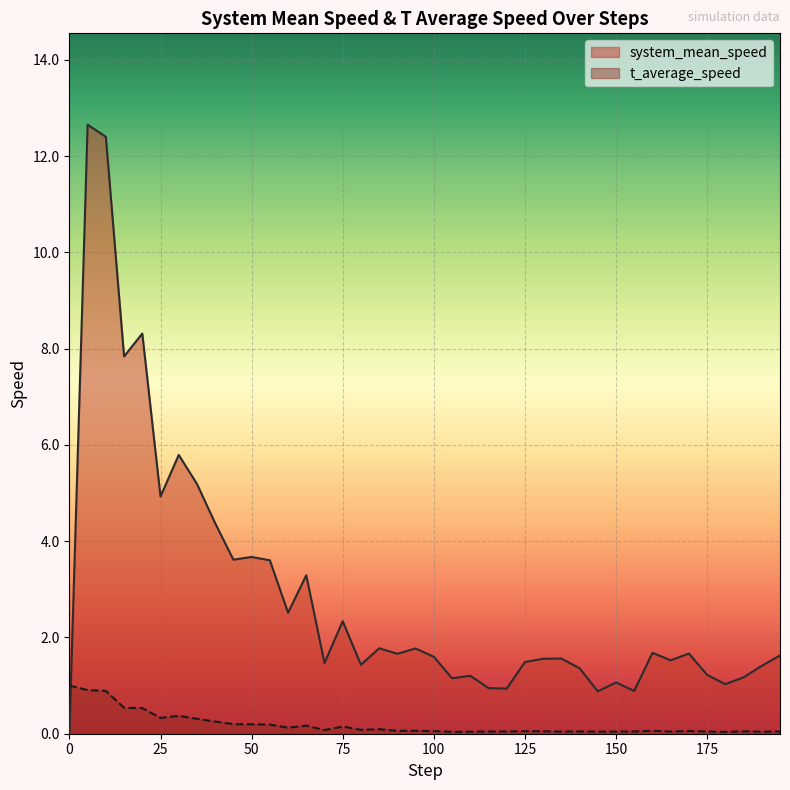

What is the value of the system_mean_speed point at the 25th from the left?

0.9